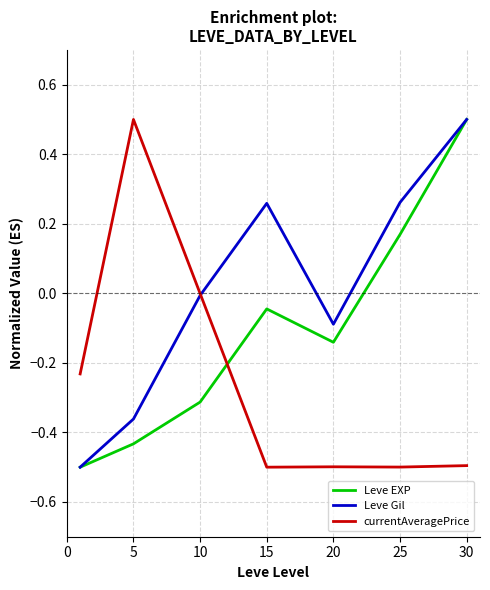

How many distinct data groups are displayed?

3